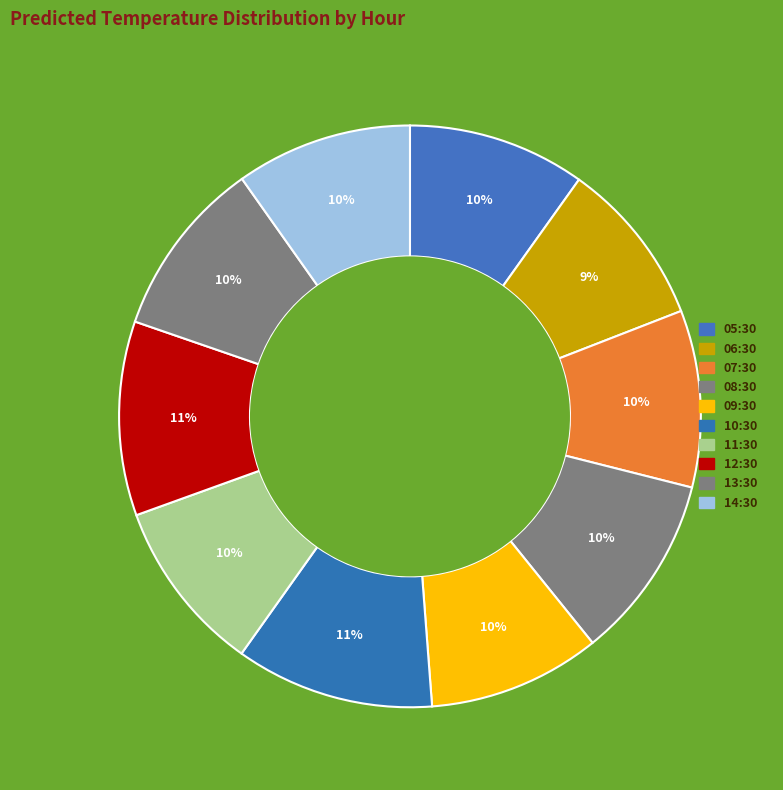

Is 10:30 the majority of the pie?

No